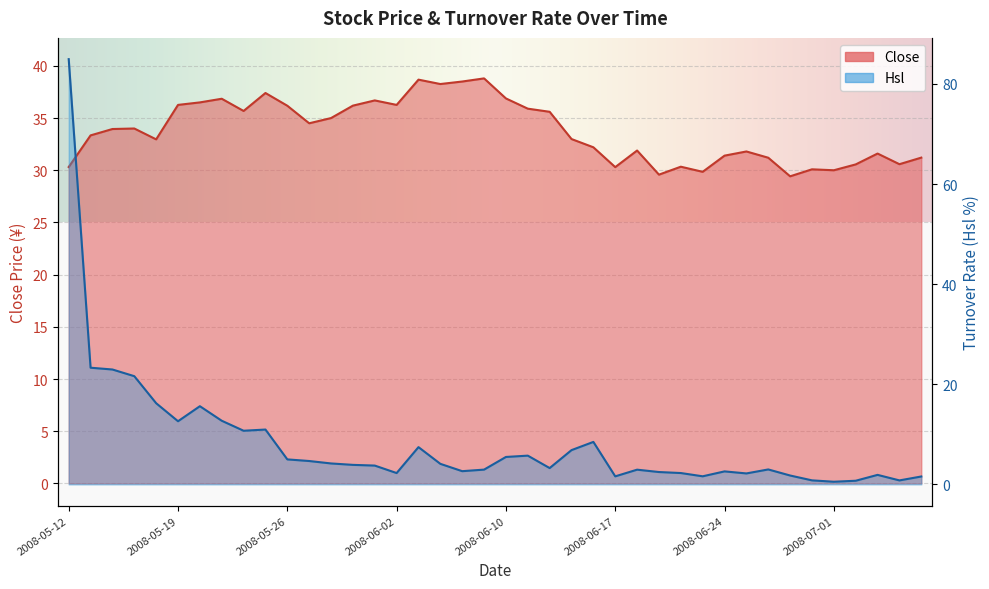

What are all the series names shown in the legend?

Close, Hsl